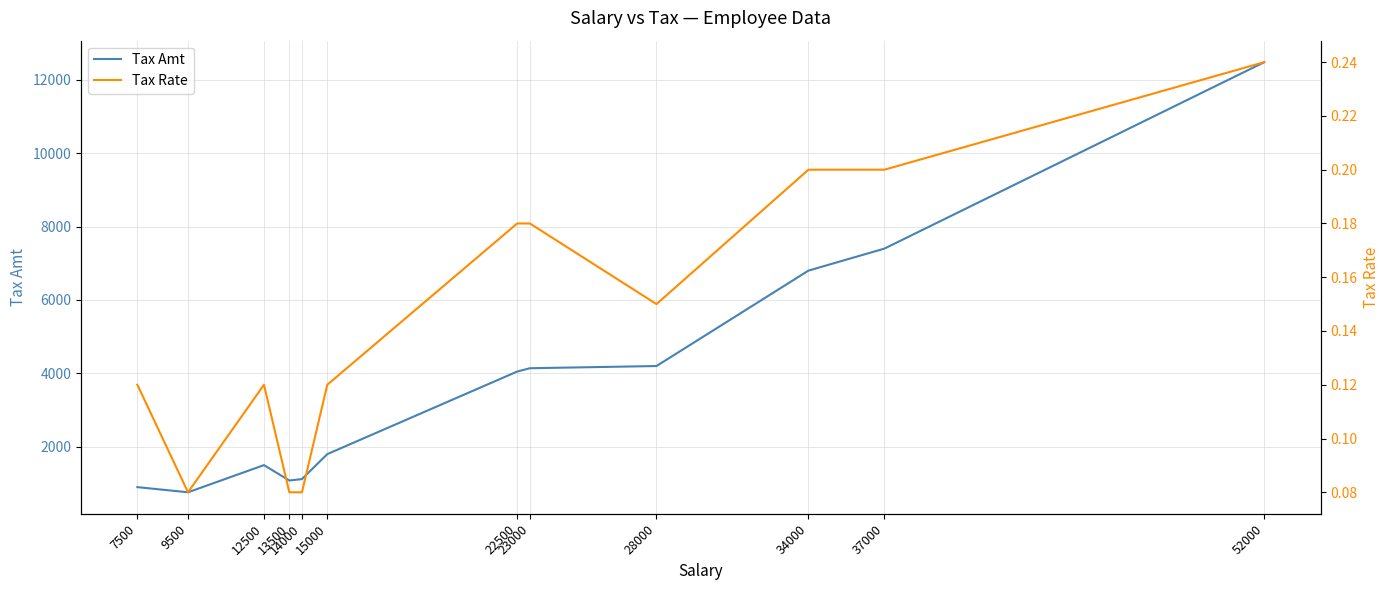

True or false: Tax Amt and Tax Rate cross at least once.

False